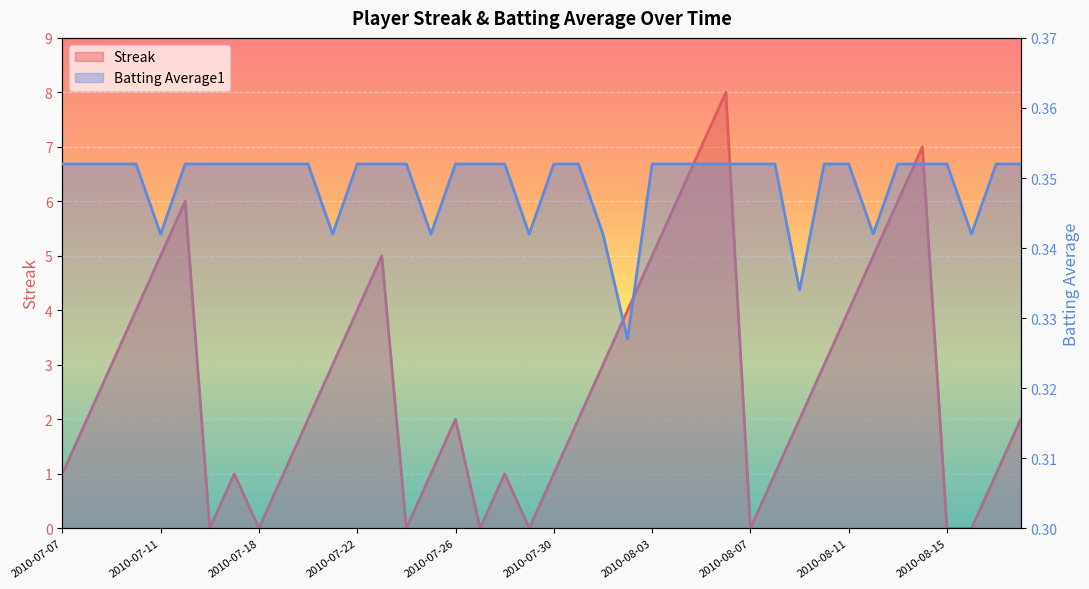

Is it true that Batting Average1 equals 0.6 at 2010-08-09?

False